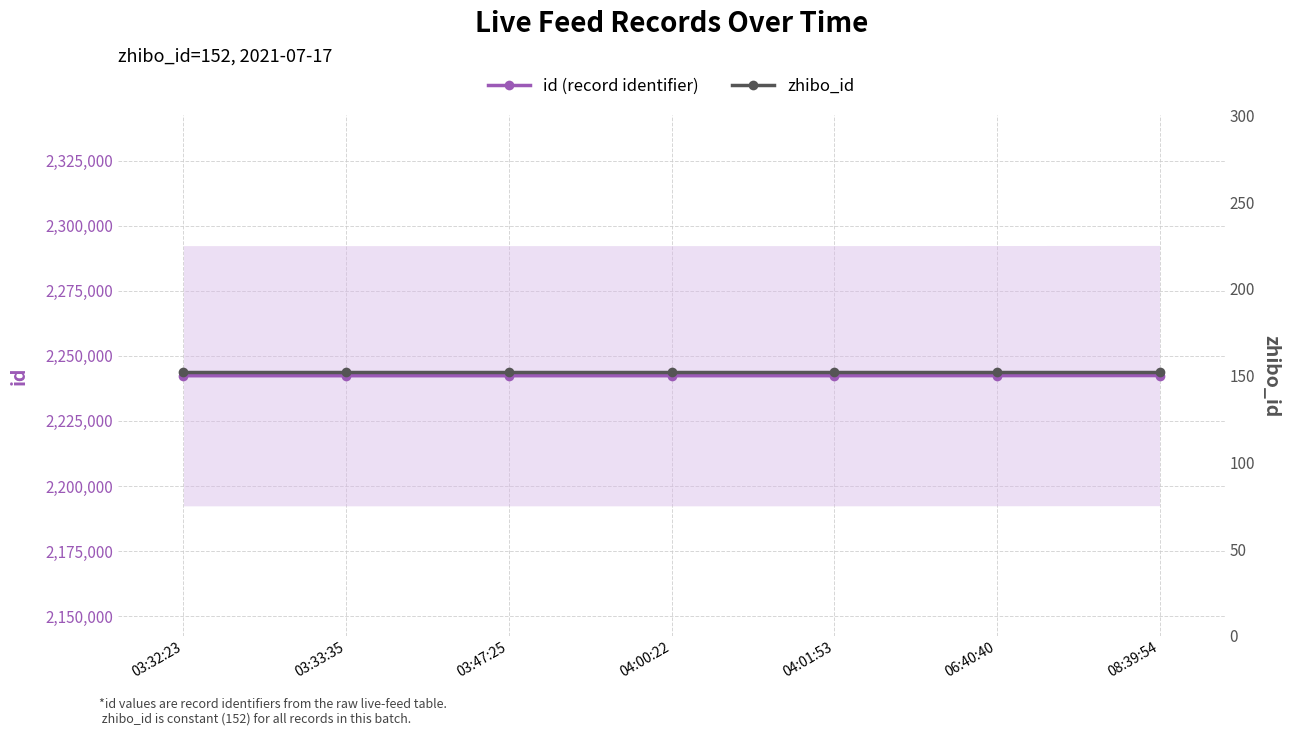

At which label is id (record identifier) closest to 2242418?

06:40:40